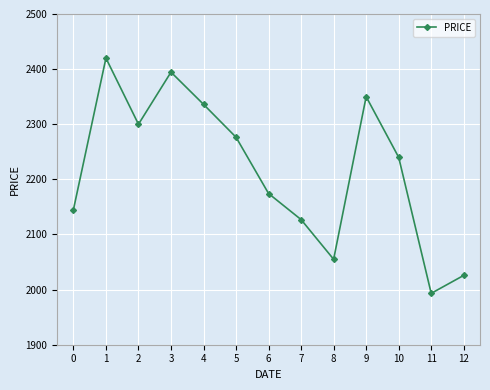

Rank the categories by value from lowest to highest.

11, 12, 8, 7, 0, 6, 10, 5, 2, 4, 9, 3, 1